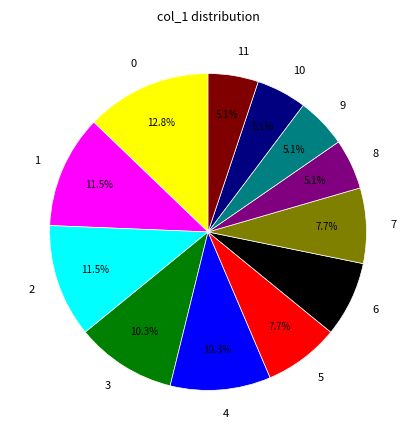

Is there a majority slice in this chart?

No